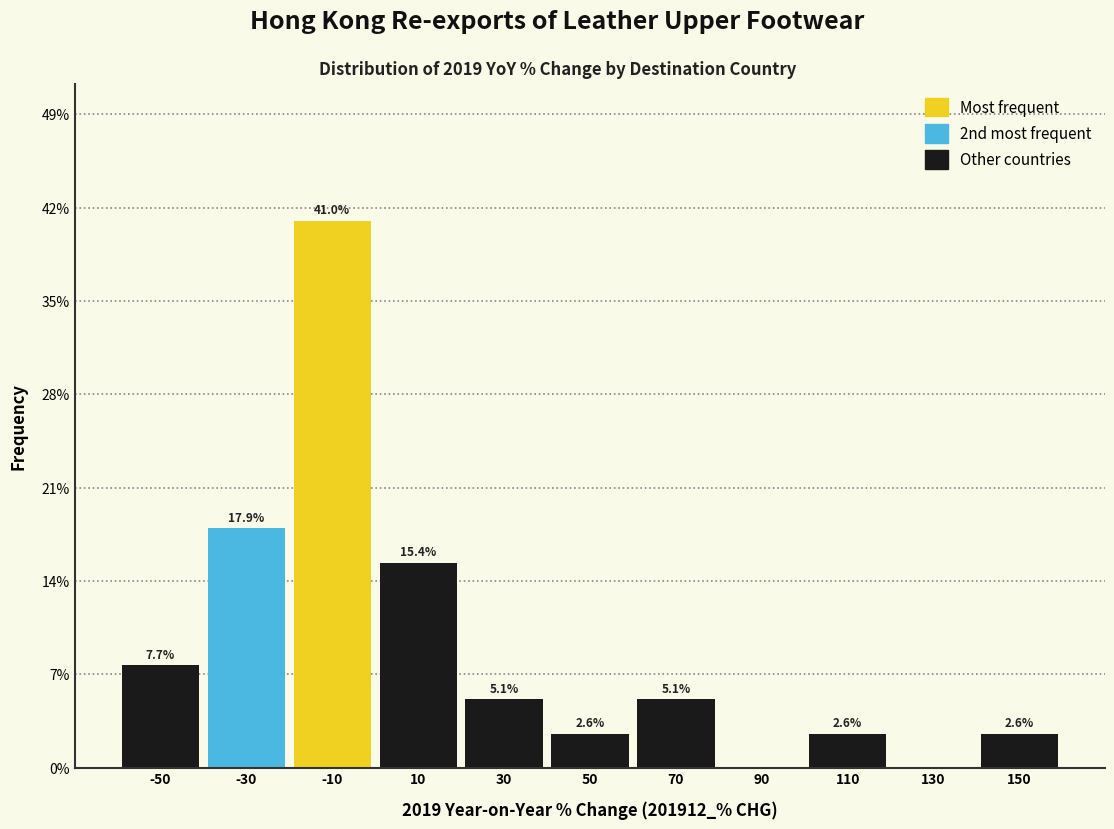

Over which range of the x-axis is the bar tallest?

-20 to 0